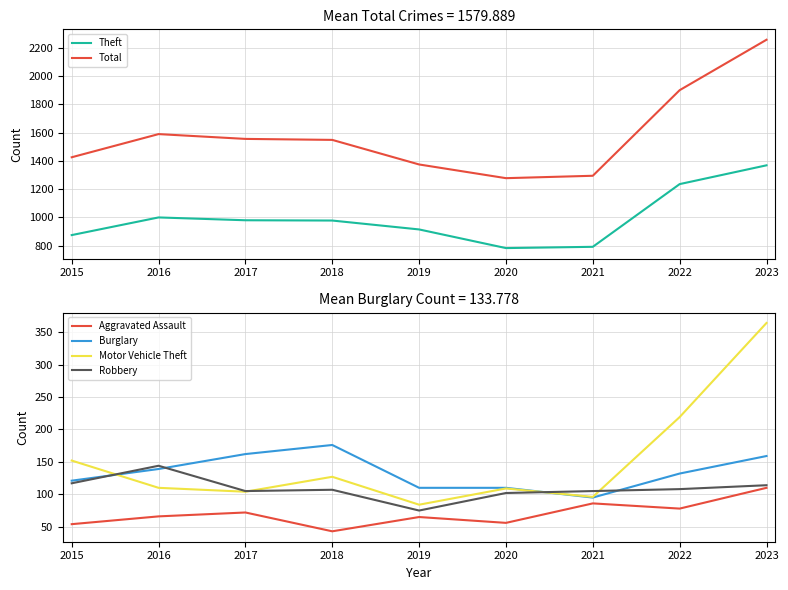

What are all the series names shown in the legend?

Theft, Total, Aggravated Assault, Burglary, Motor Vehicle Theft, Robbery